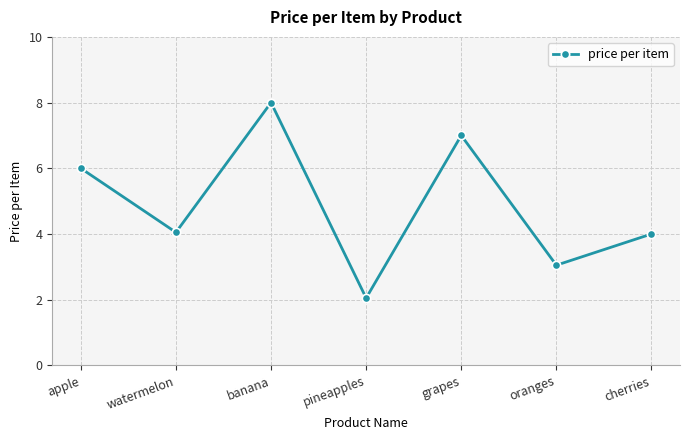

How many points are lower than both their immediate neighbors (excluding endpoints)?

3